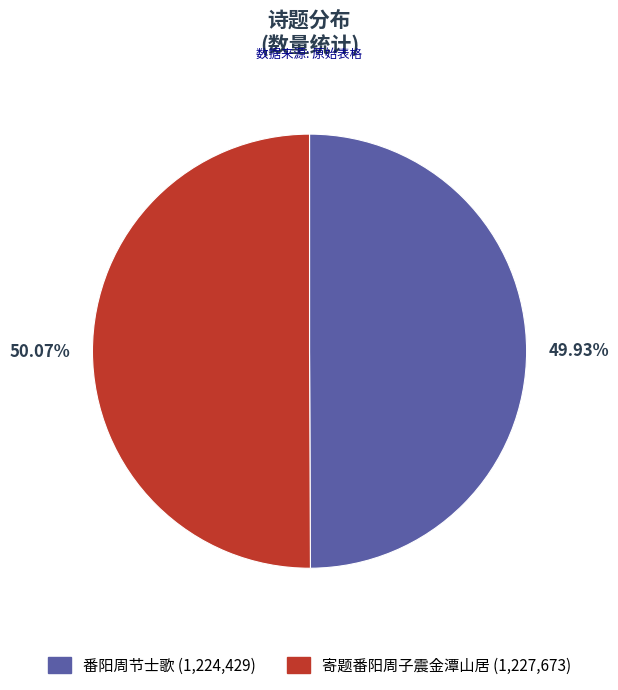

What is the ratio of the value at 番阳周节士歌 to the value at 寄题番阳周子震金潭山居?

1.0